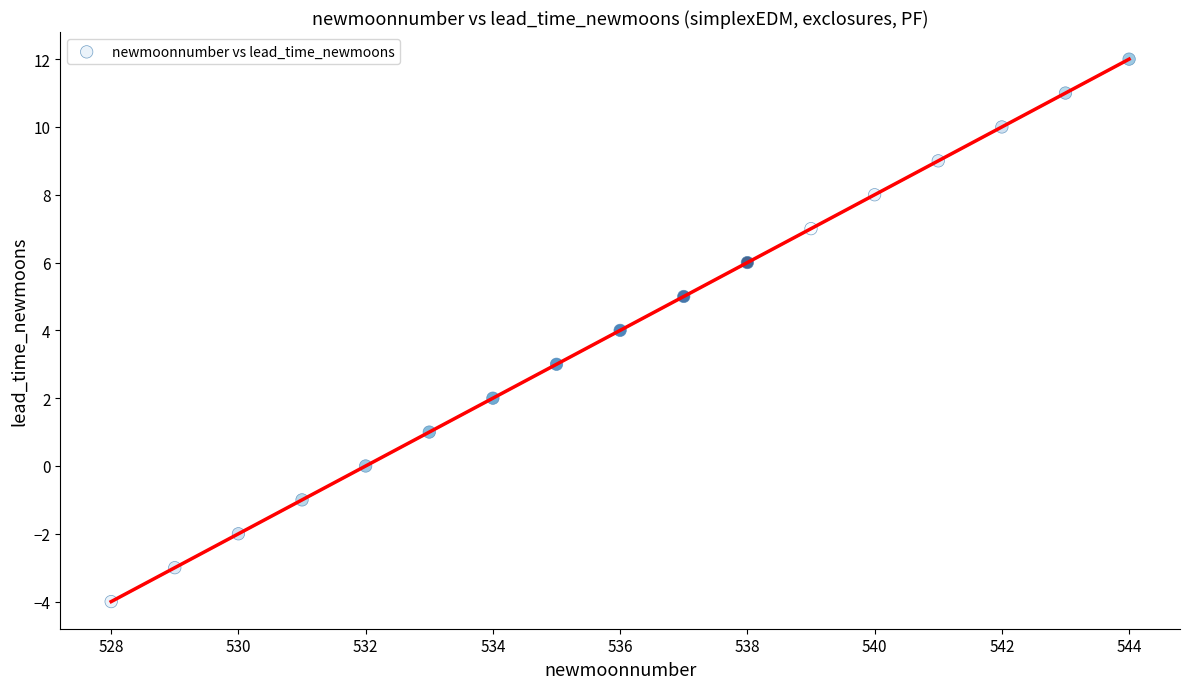

What is the range of X values (max minus min)?

16